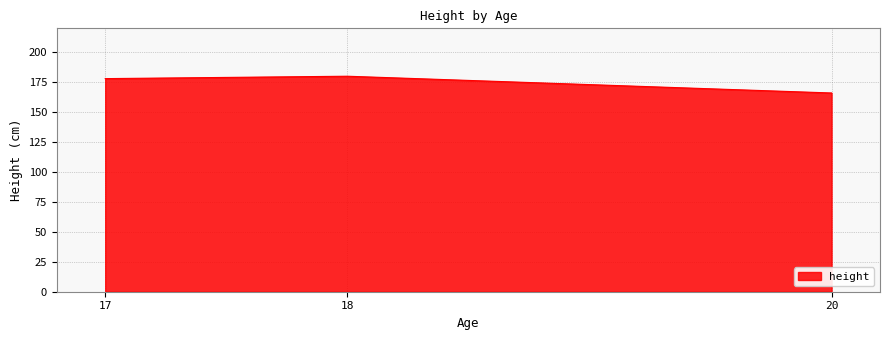

Which label corresponds to the largest value in the chart?

18